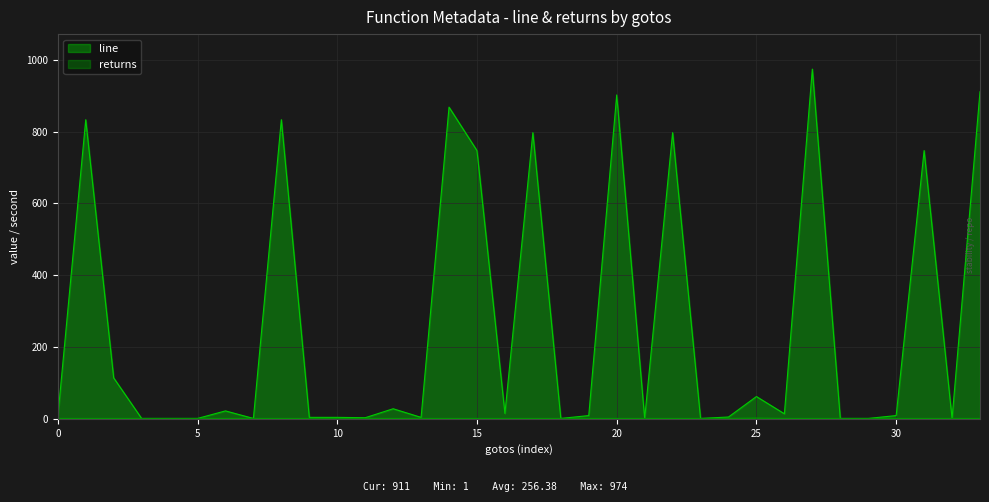

List the series in order of their peak value, highest first.

line, returns